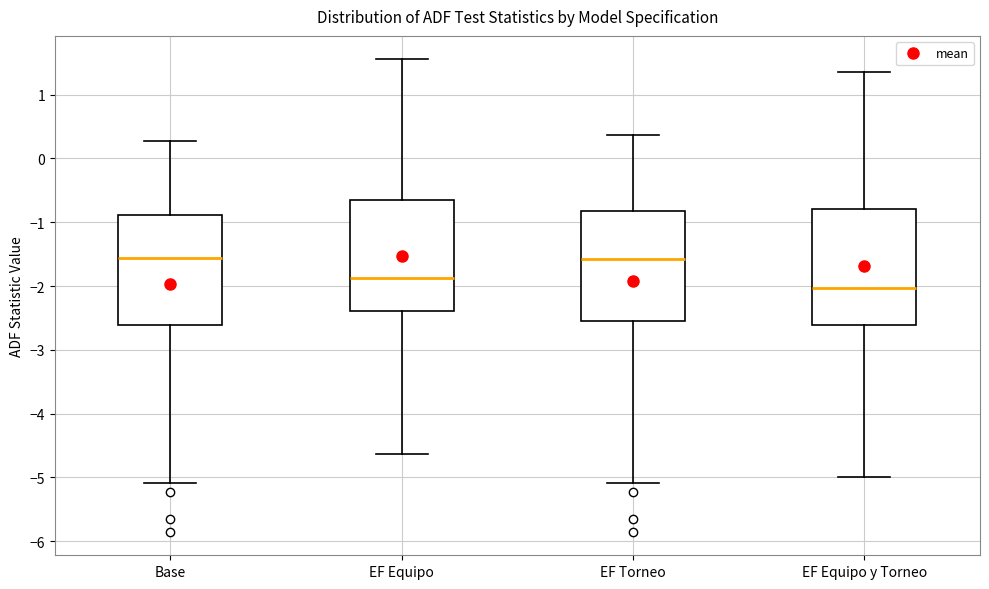

Reading left to right, read every box against the y-axis: the position of its median line, the range the box covers, and the ends of its whiskers. The values are not printed on the chart, so give them approximately, as read against the axis.

Base: median -1.6, box -2.6 to -0.9, whiskers -5.1 to 0.3
EF Equipo: median -1.9, box -2.4 to -0.7, whiskers -4.6 to 1.6
EF Torneo: median -1.6, box -2.6 to -0.8, whiskers -5.1 to 0.4
EF Equipo y Torneo: median -2.0, box -2.6 to -0.8, whiskers -5.0 to 1.4